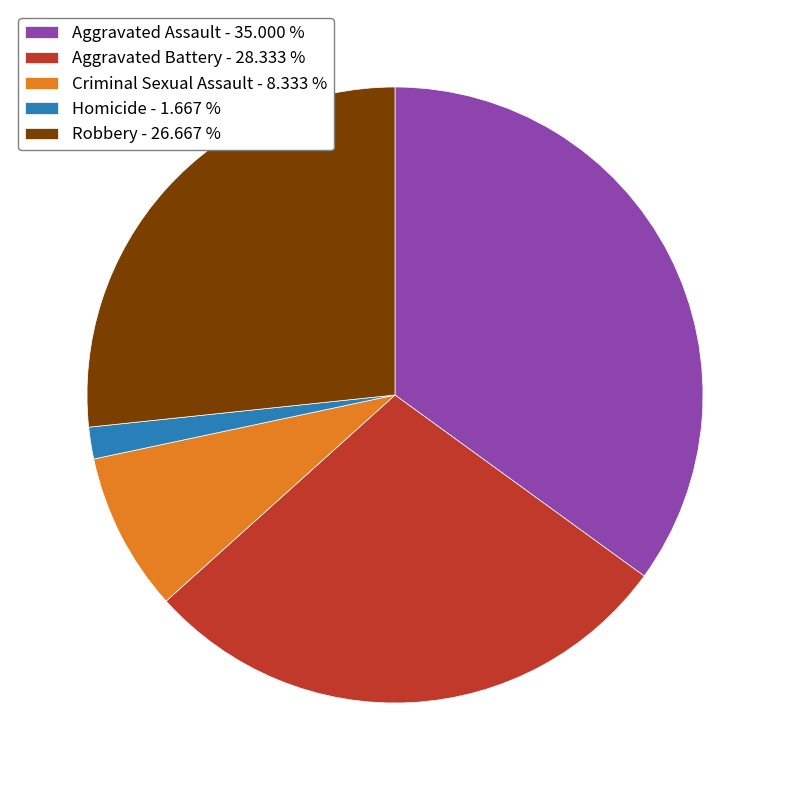

Is the sum of Robbery - 26.667 % and Aggravated Battery - 28.333 % greater than half?

Yes